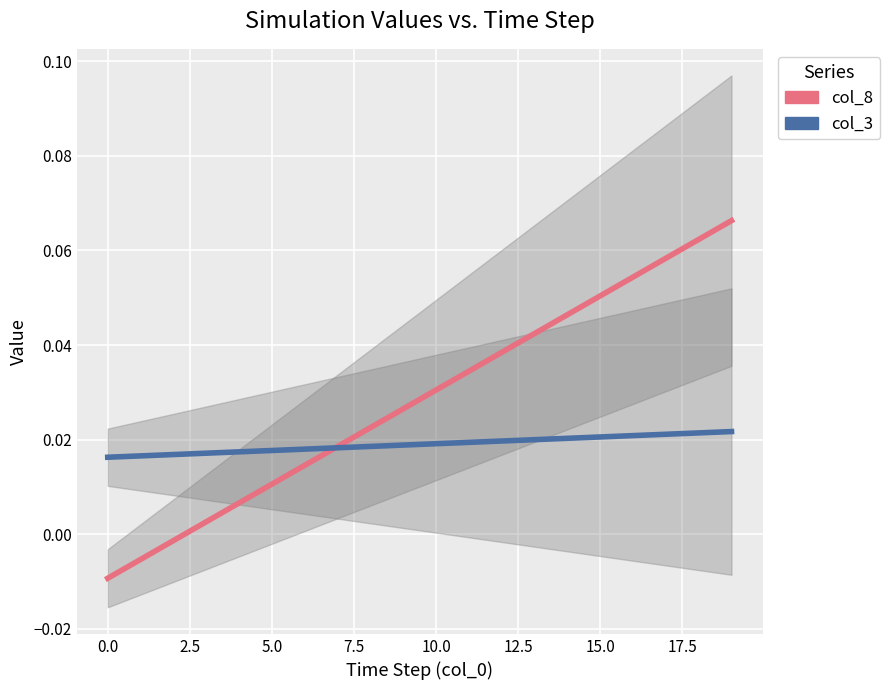

List the series in order of their peak value, lowest first.

col_3, col_8